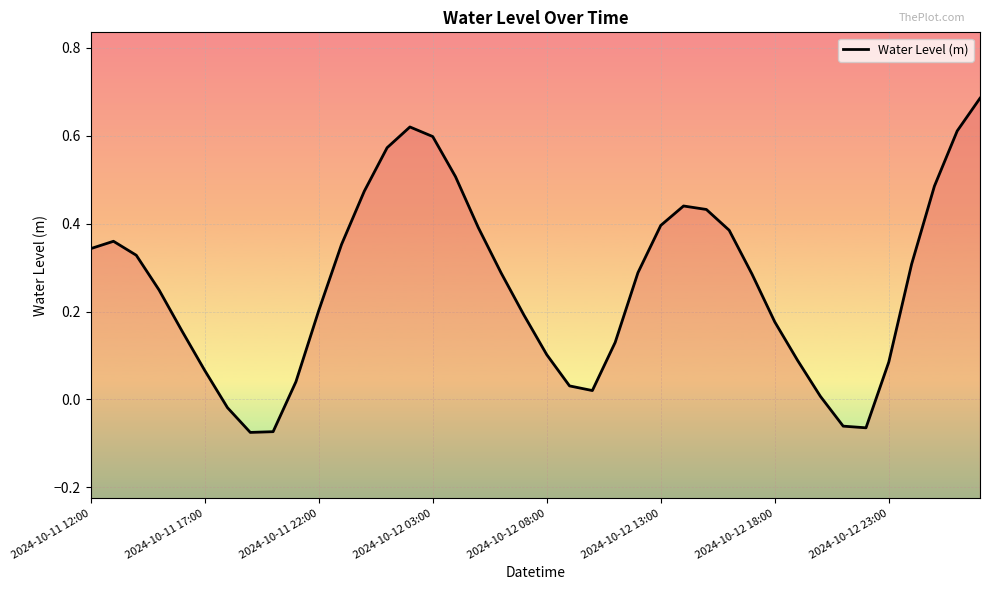

What is the difference between the values at 2024-10-12 03:00 and 38?

0.4